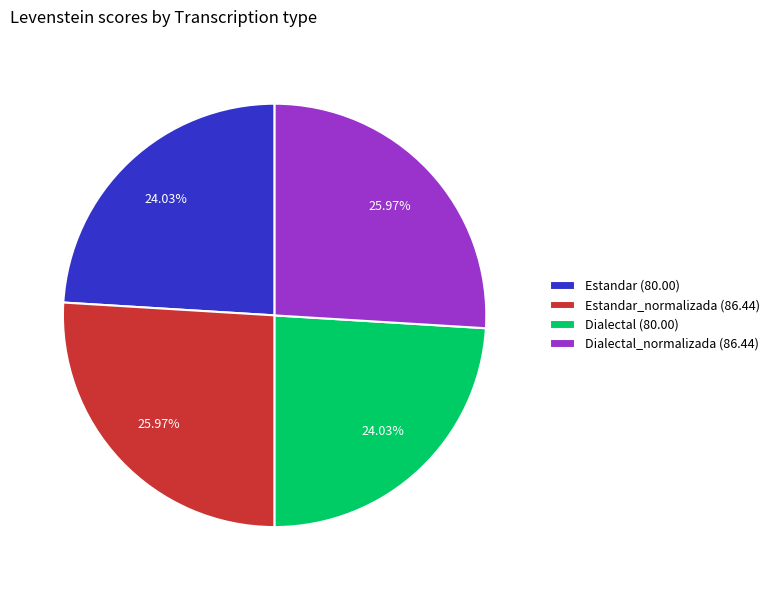

Is there any slice that represents more than half of the pie?

No